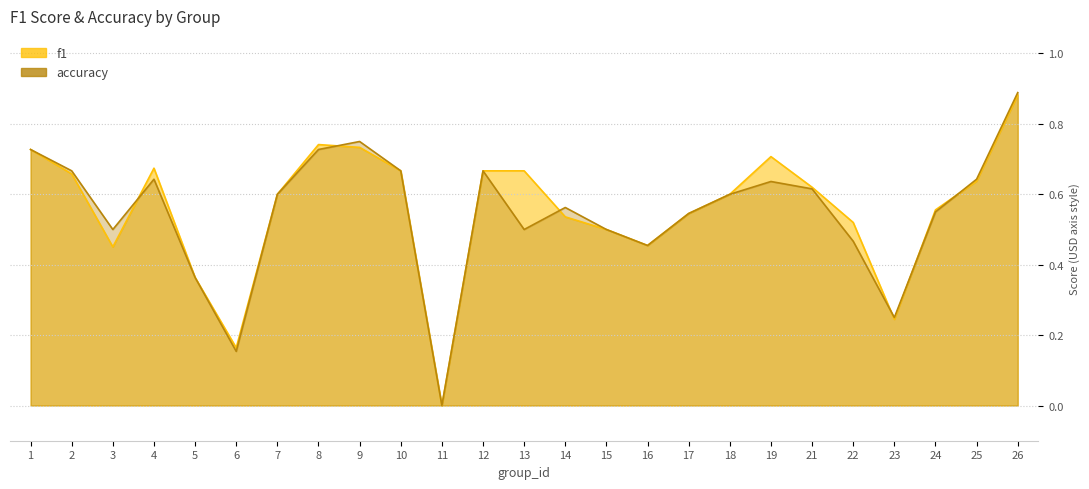

Is the value of accuracy at 23 greater than the value of f1 at 7?

No